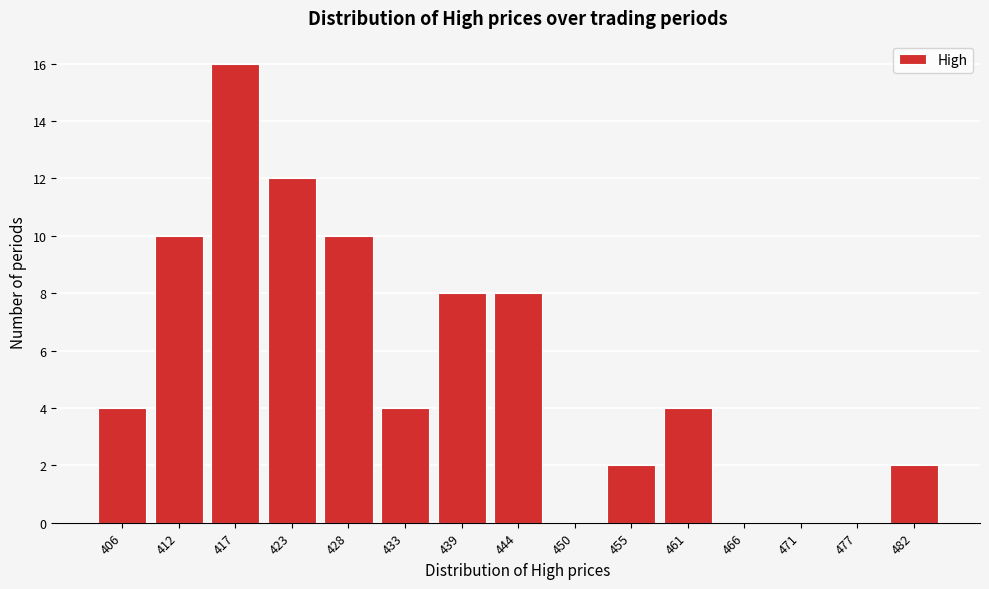

Reading left to right, what are all the values shown in this chart?

406=4	412=10	417=16	423=12	428=10	433=4	439=8	444=8	450=0	455=2	461=4	466=0	471=0	477=0	482=2